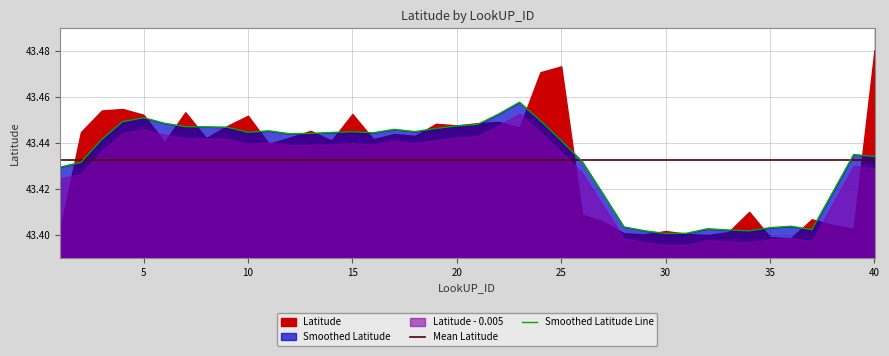

Does the chart display data point markers on the line(s)?

No